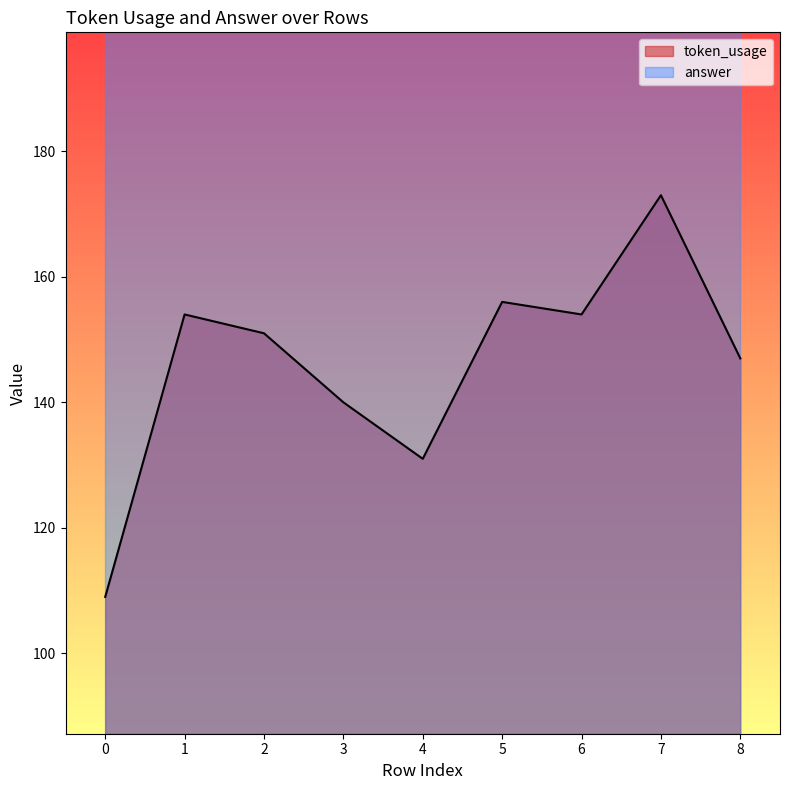

What is the difference between the maximum and minimum values?

64